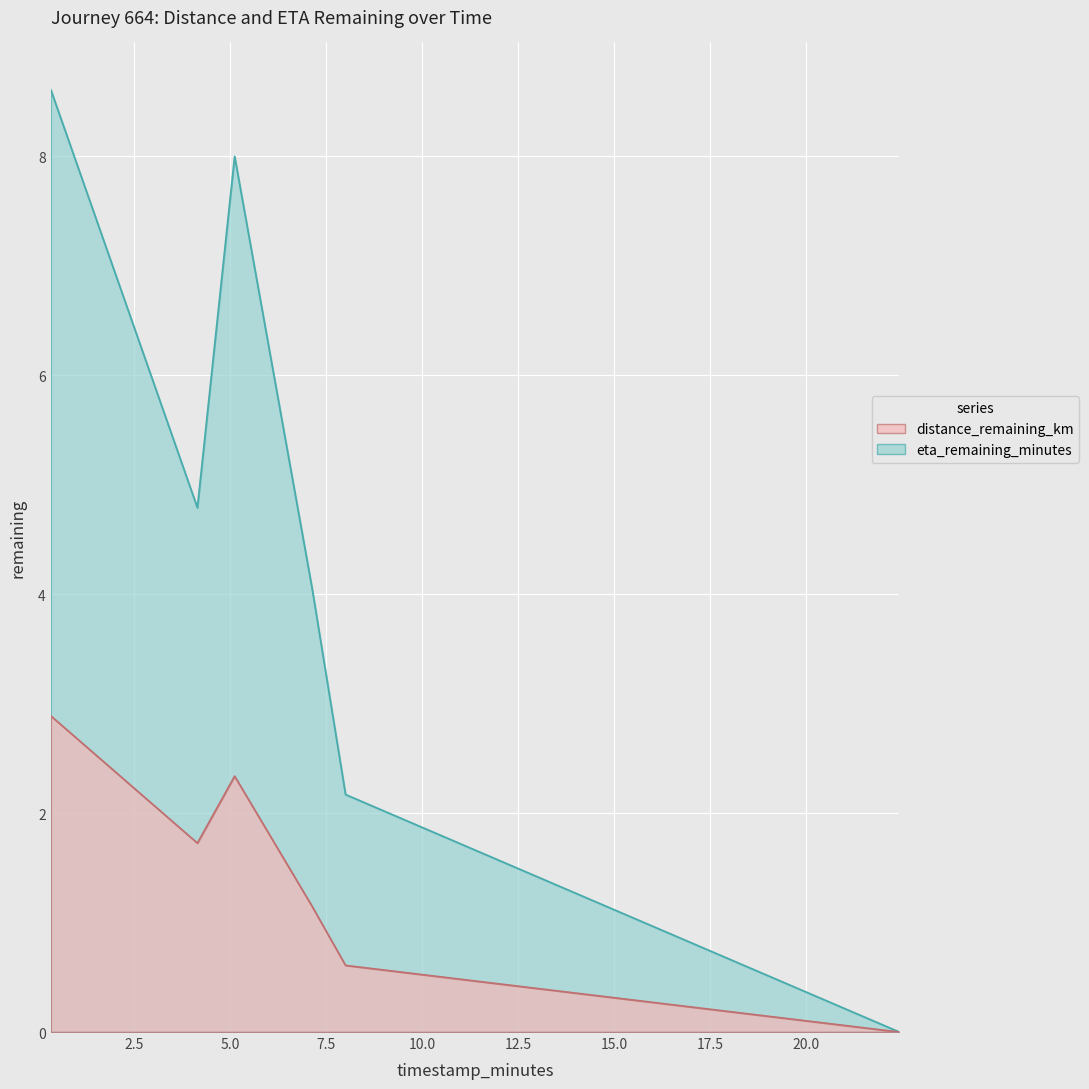

What is the sum of the eta_remaining_minutes values at 8.0 and 7.13?

6.2